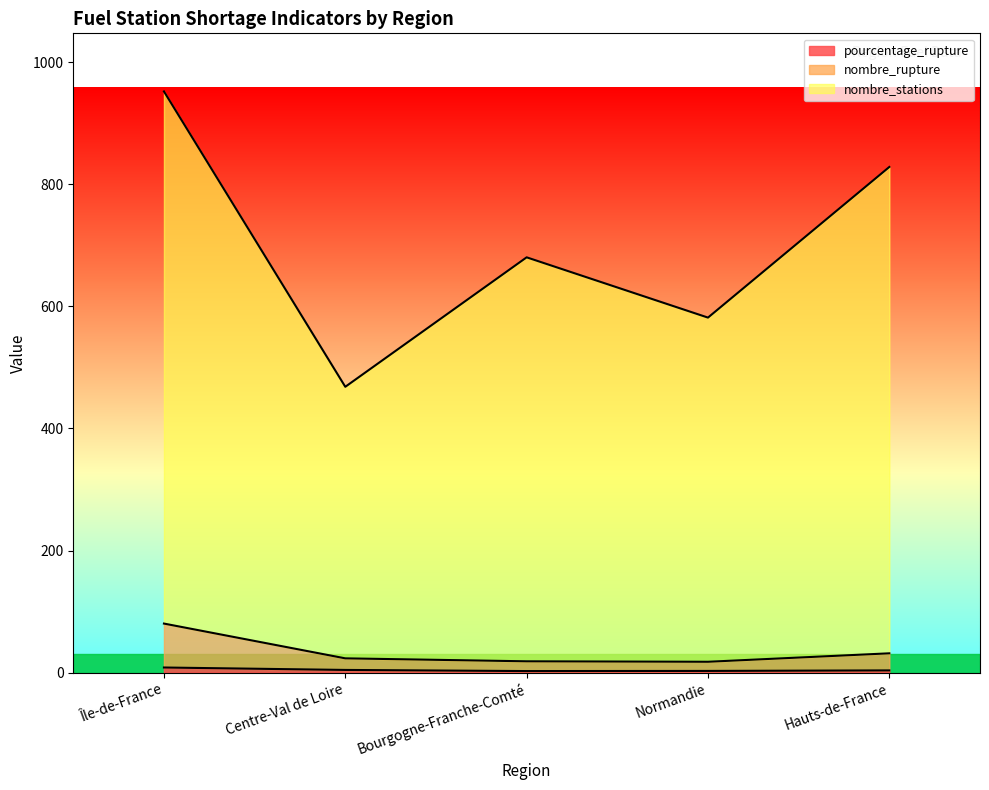

Is it true that nombre_rupture equals 8.2 at Bourgogne-Franche-Comté?

False